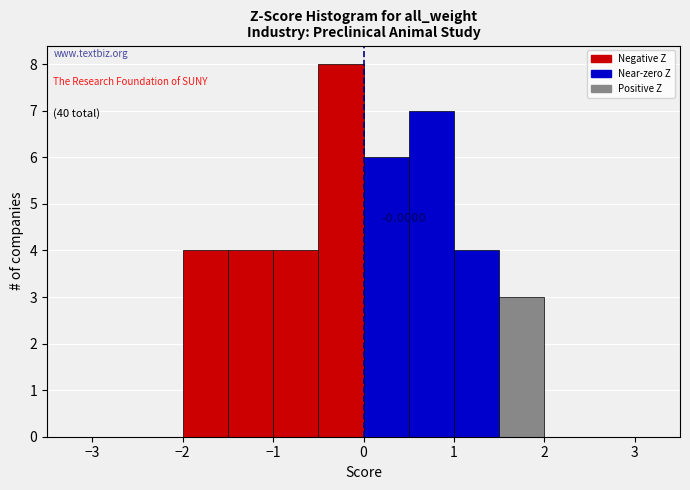

Which range on the x-axis has the tallest bar?

-0.5 to 0.0